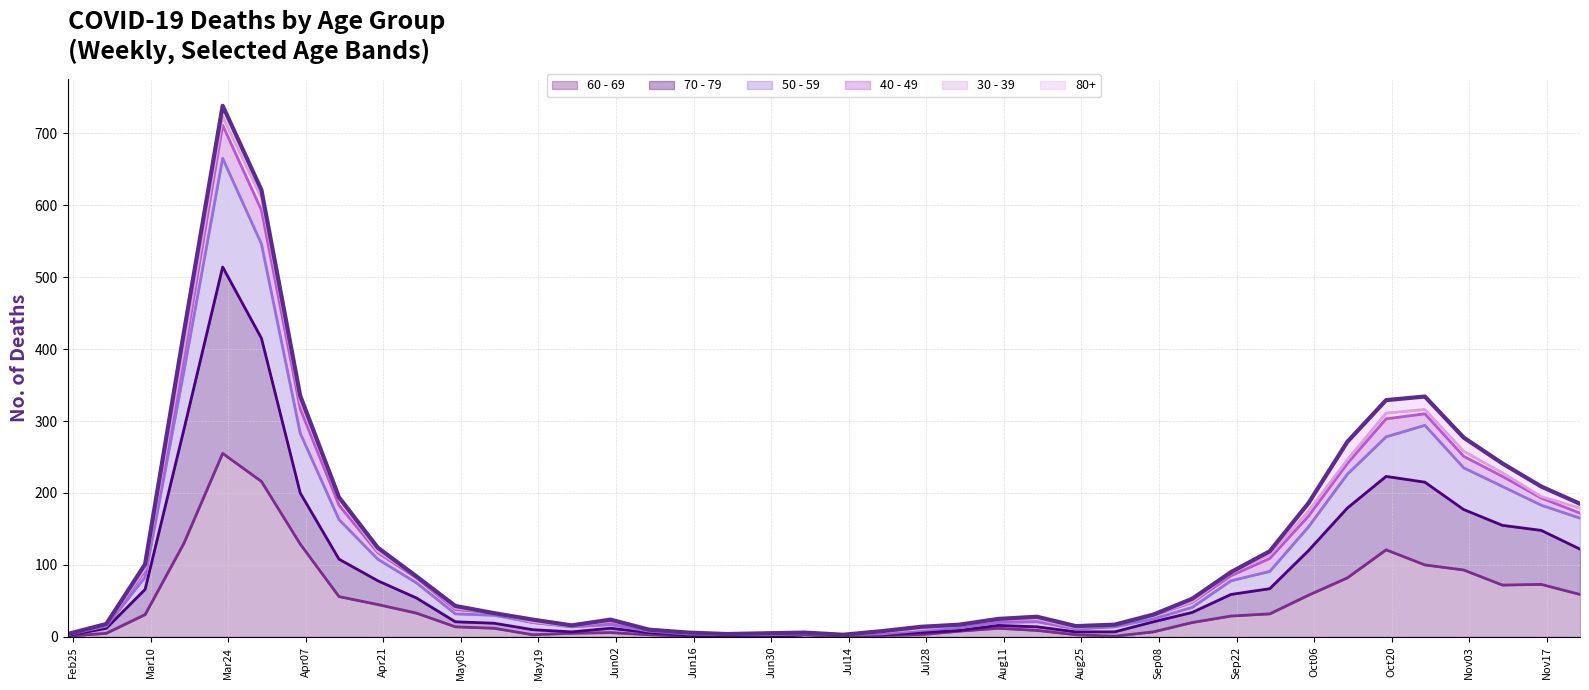

How many values are below 43?

20